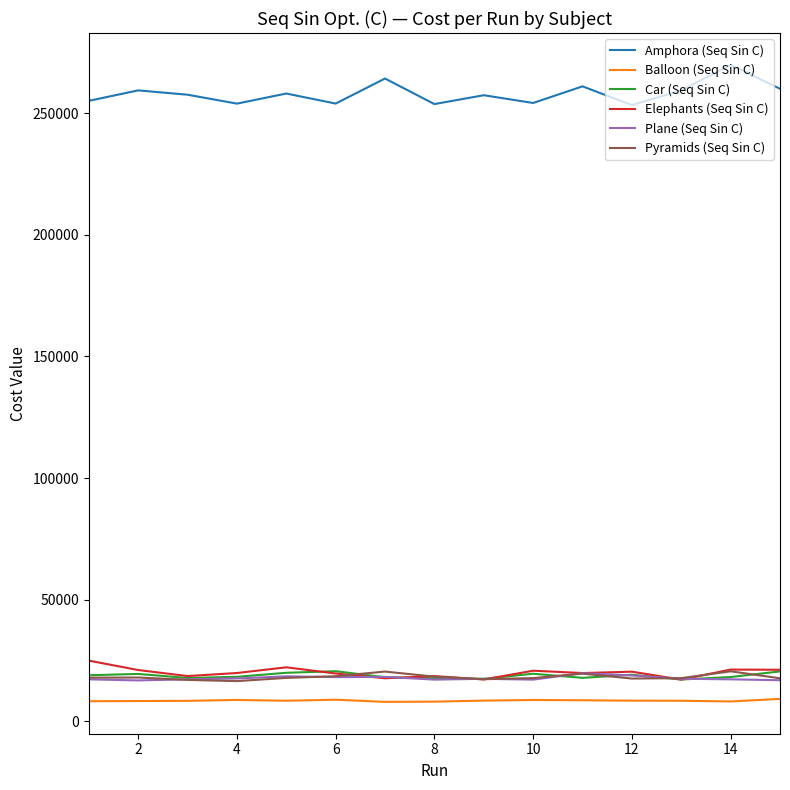

Does the chart display data point markers on the line(s)?

No